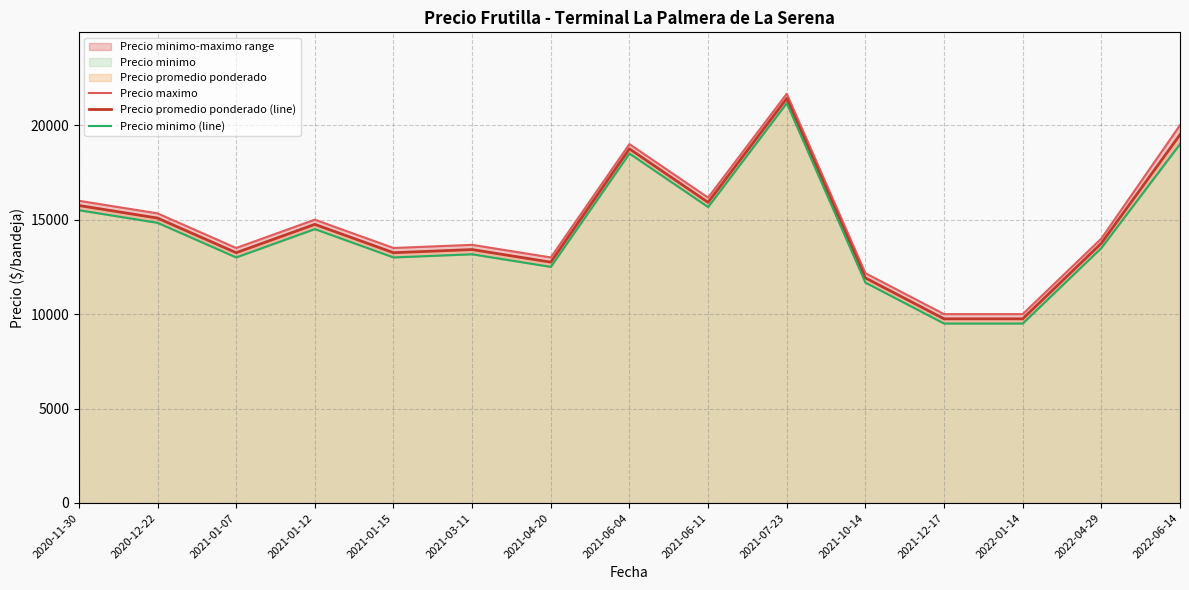

Rank the series by their average value, from lowest to highest.

Precio minimo (line), Precio promedio ponderado (line), Precio maximo